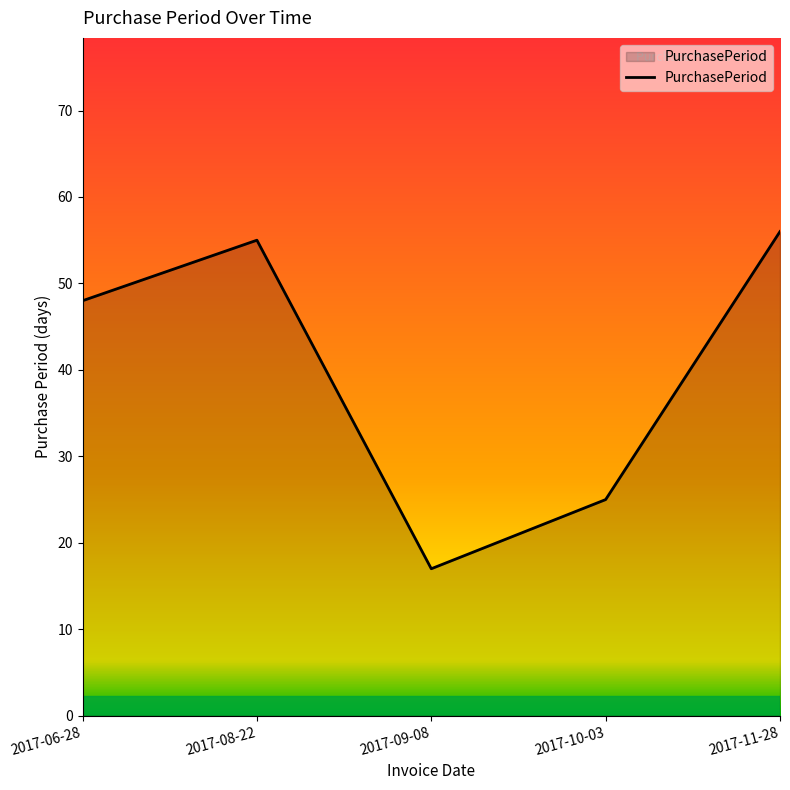

True or false: the data shows 55 at 2017-08-22.

True